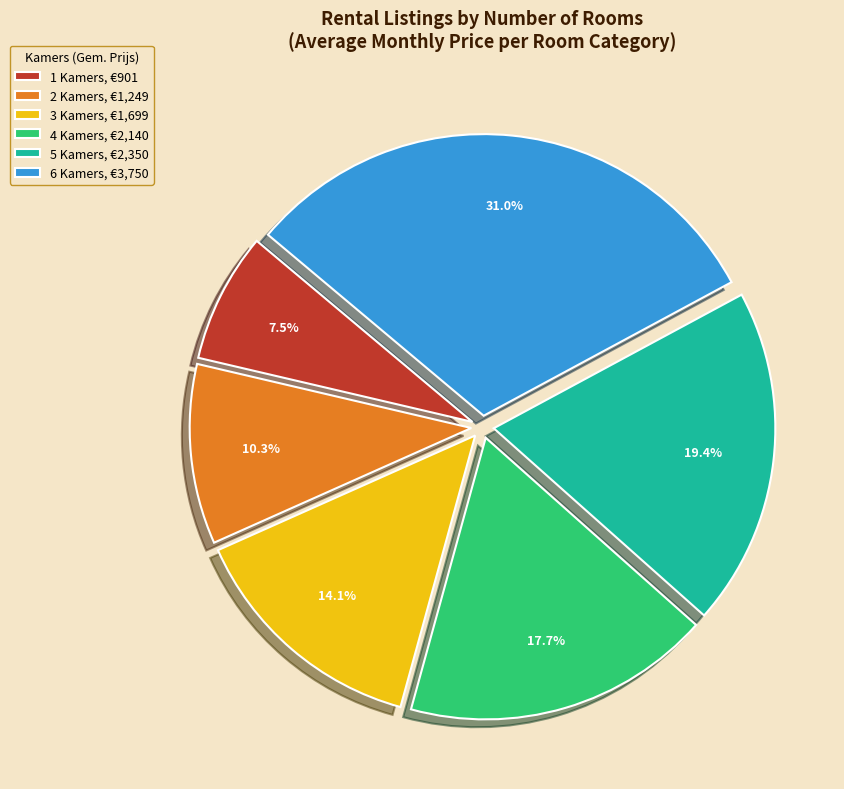

To the nearest percent, what is the average slice percentage?

17%